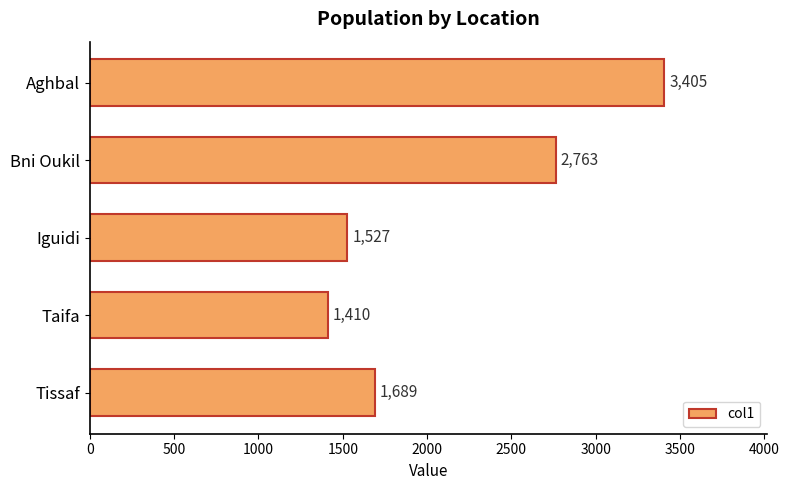

True or false: the data shows 1410 at Taifa.

True